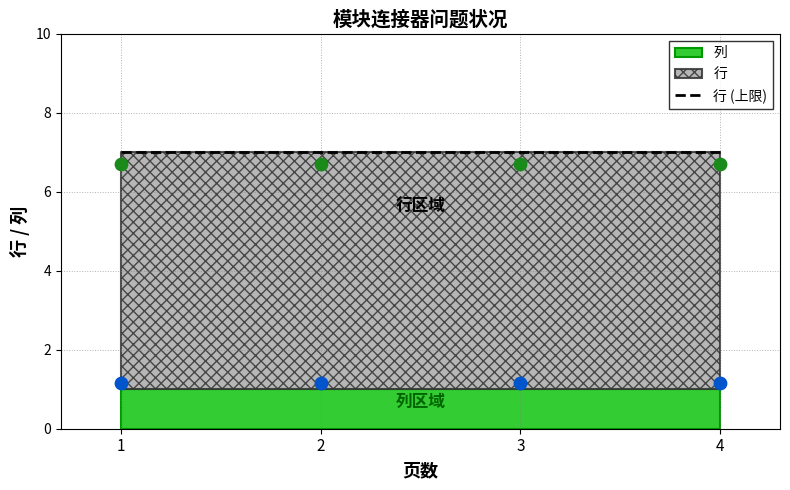

Which series contains the lowest Y value?

列